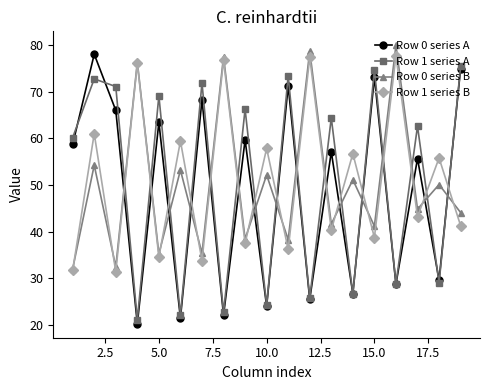

What is the maximum value shown in the chart?

80.0